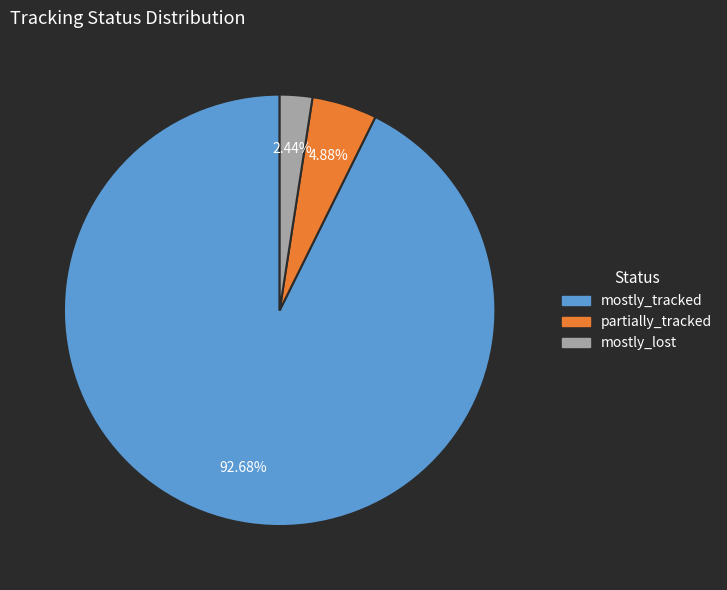

Which slice represents more than half of the pie?

mostly_tracked